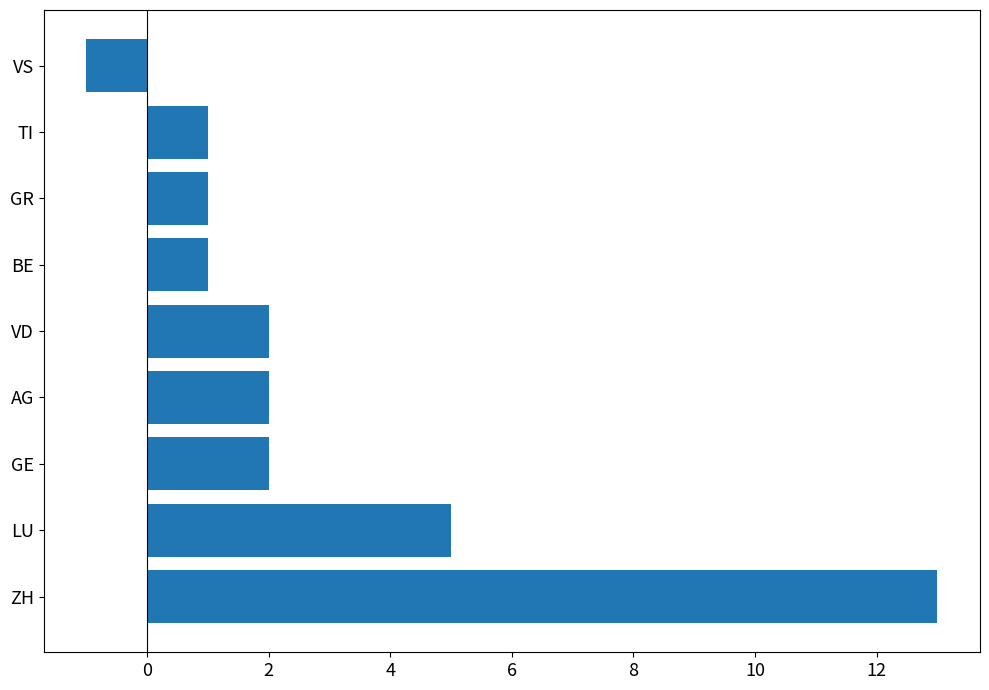

Which has a higher value, VS or GE?

GE